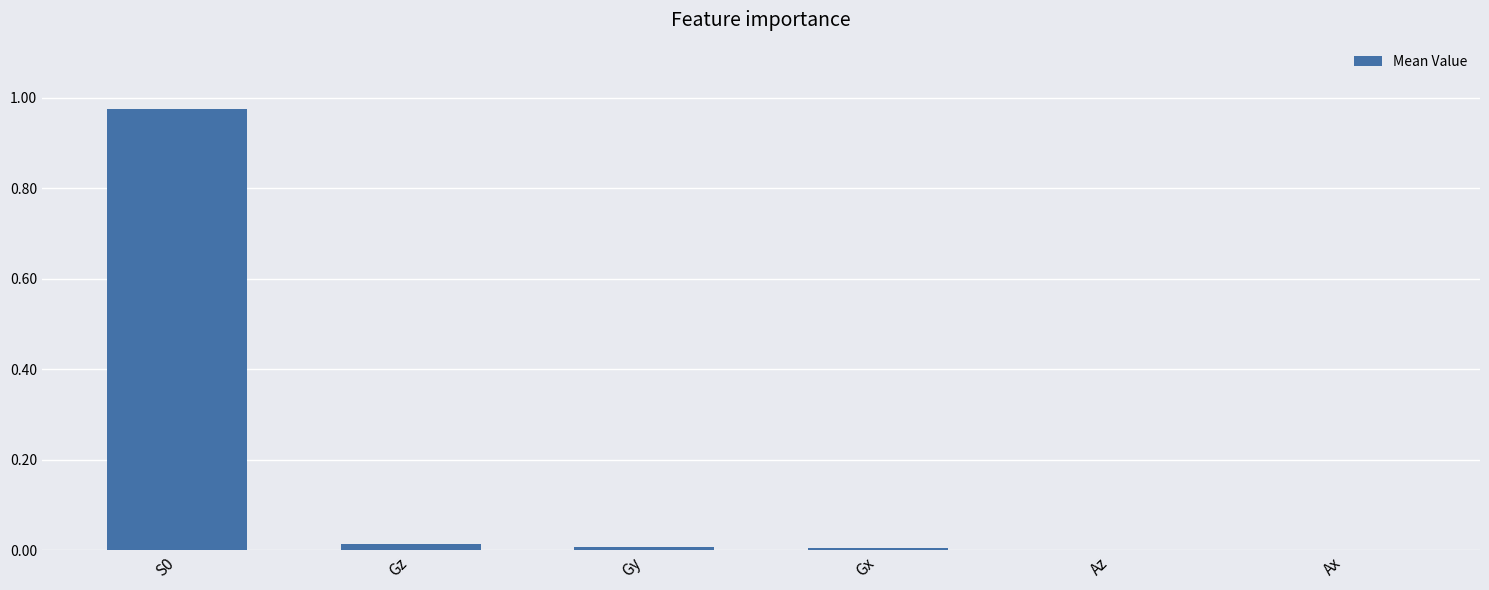

The chart shows a value of 0.0 at Gy. True or false?

True